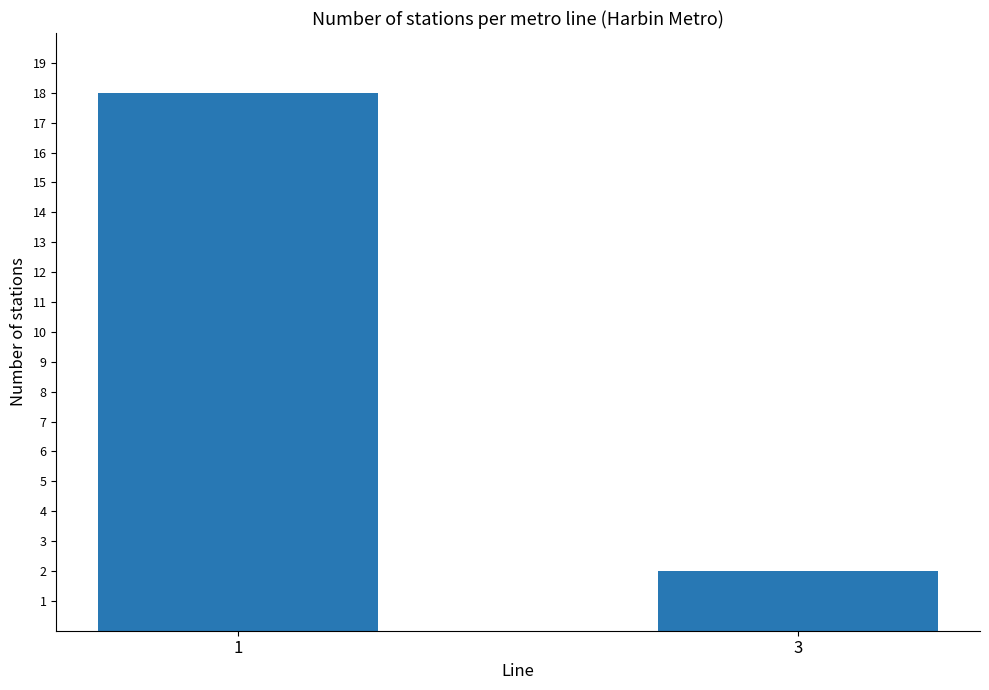

What is the value of the 1st bar from the left?

18